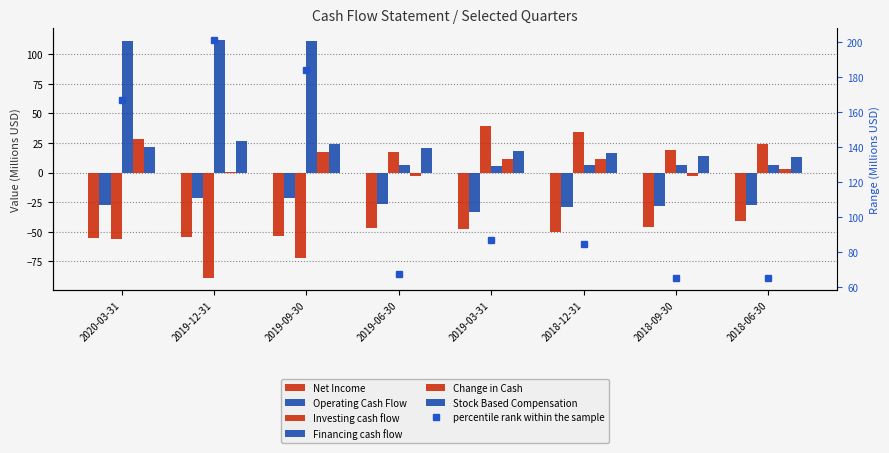

Are the bars horizontal?

No